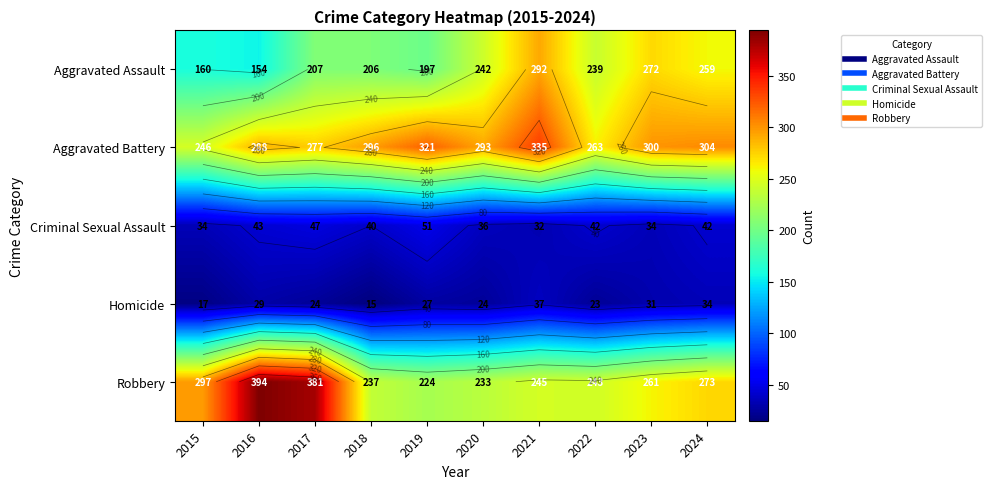

Rank the categories by Robbery value from lowest to highest.

2019, 2020, 2018, 2022, 2021, 2023, 2024, 2015, 2017, 2016